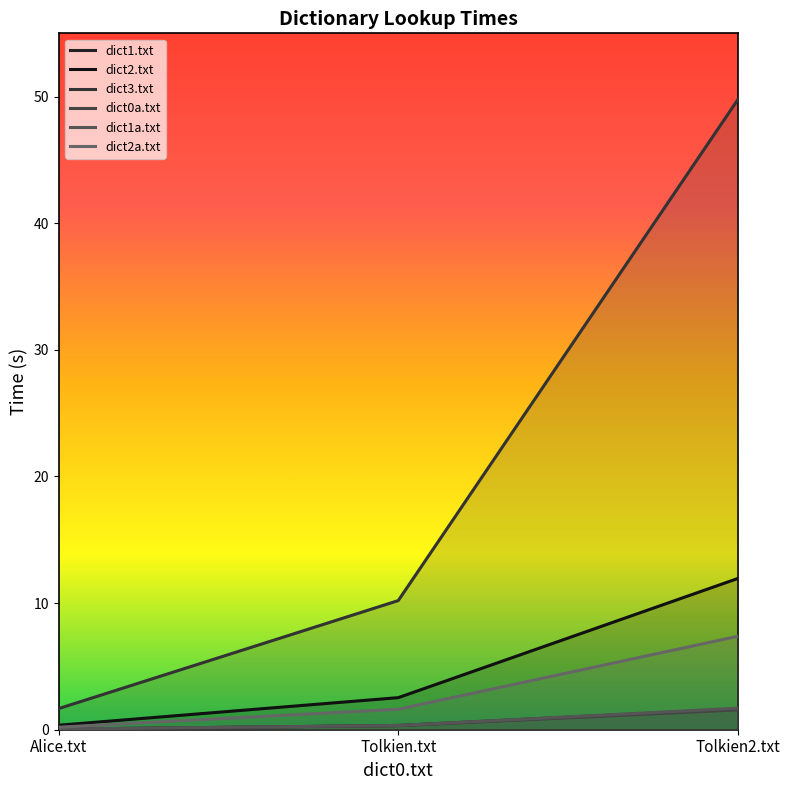

True or false: dict3.txt has a value of 4.7 at Tolkien.txt.

False